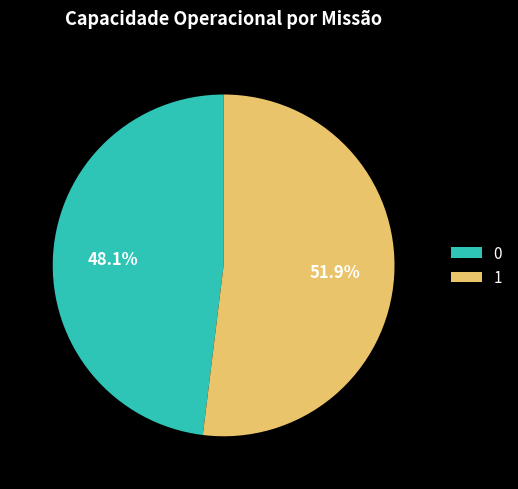

Count the number of slices in the pie.

2